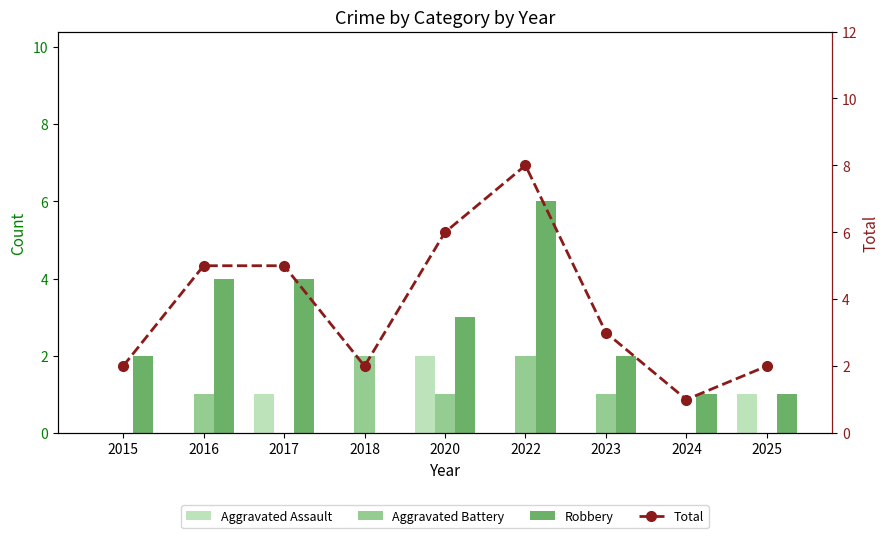

Which series has the largest range (max minus min)?

Total